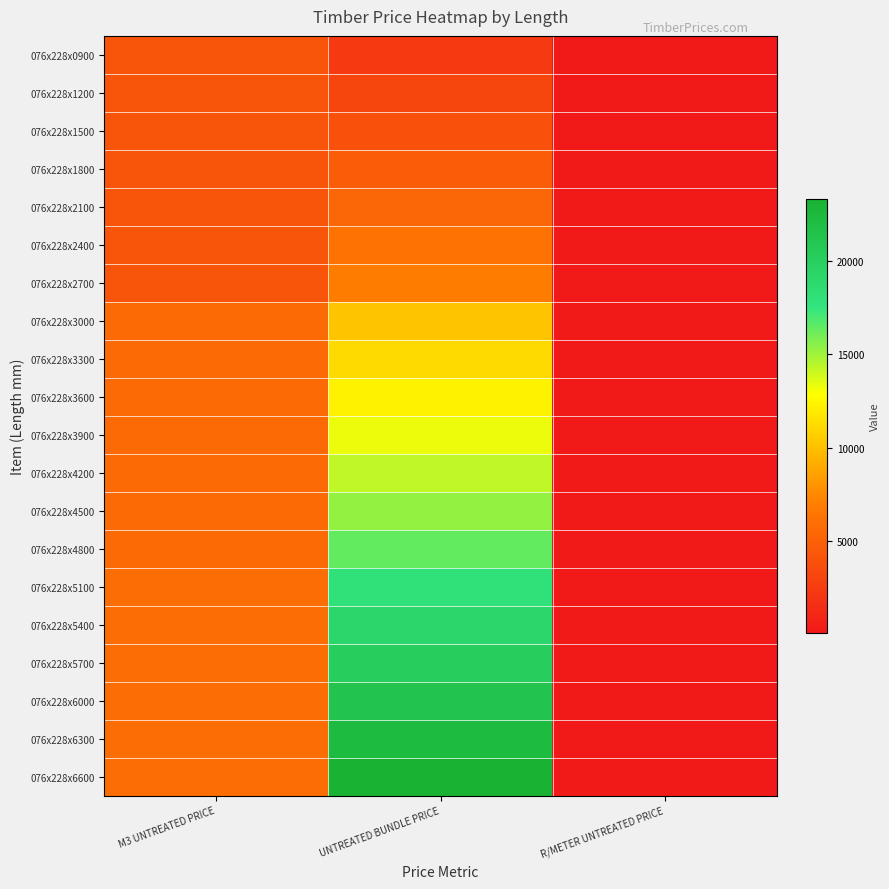

What is the total value across all series at UNTREATED BUNDLE PRICE?

249556.8